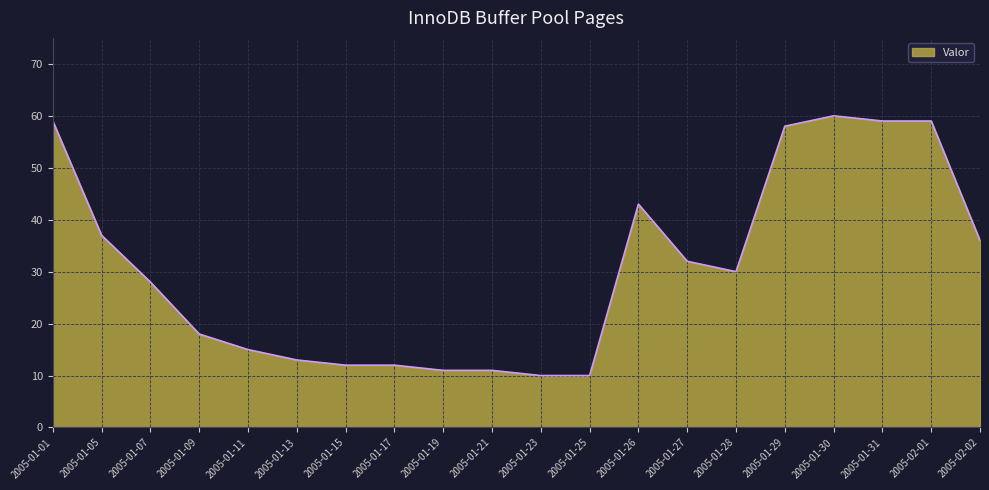

What is the difference between the maximum and minimum values?

50